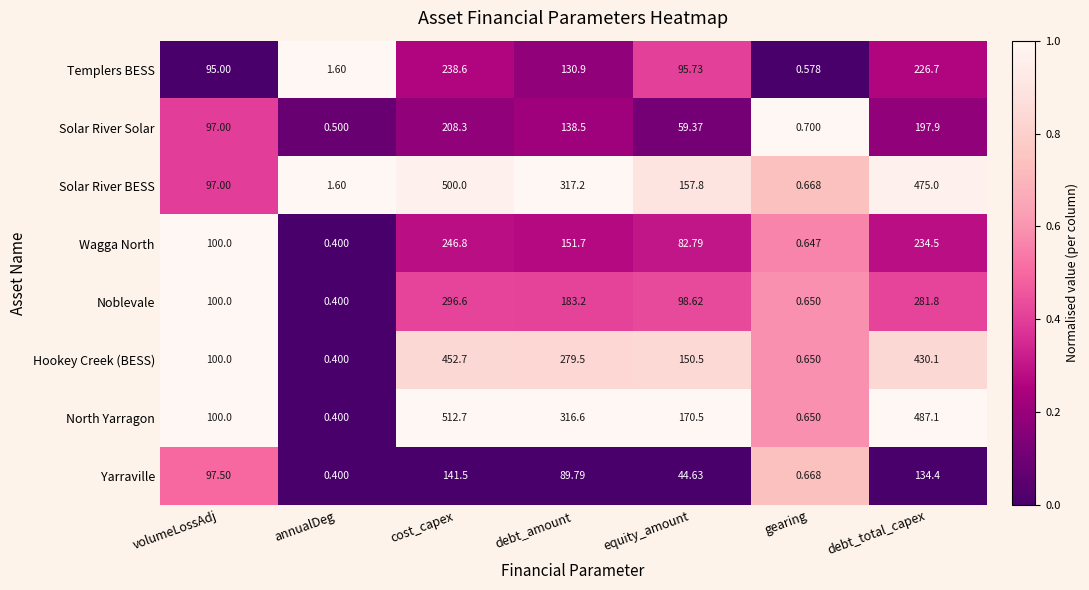

Which series has the widest spread of values?

North Yarragon